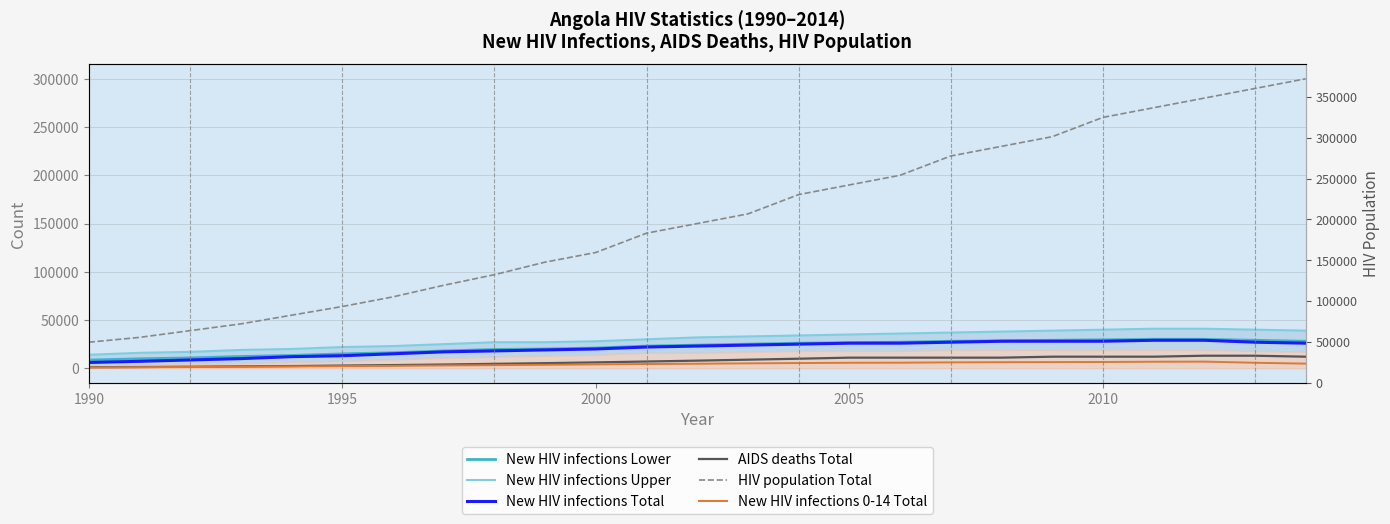

The HIV population Total series shows 76701 at 17. True or false?

False